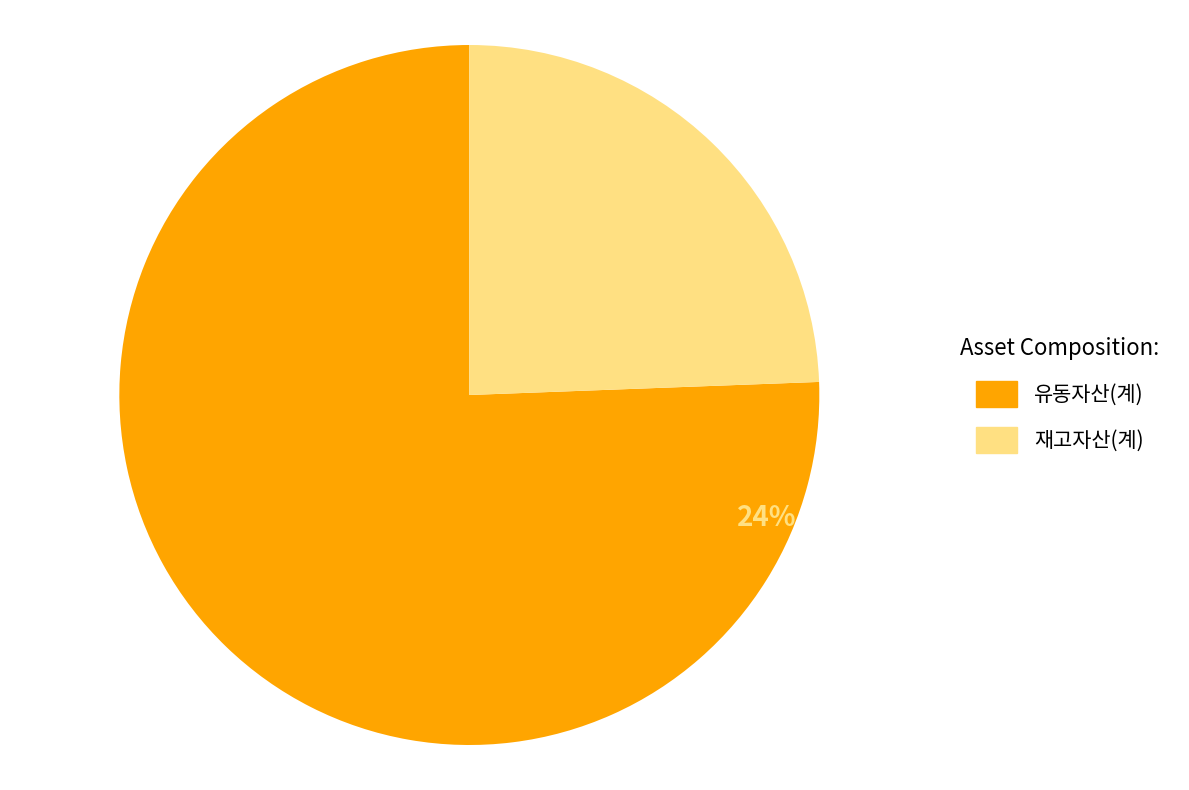

What is the ratio of the value at 재고자산(계) to the value at 유동자산(계)?

0.3